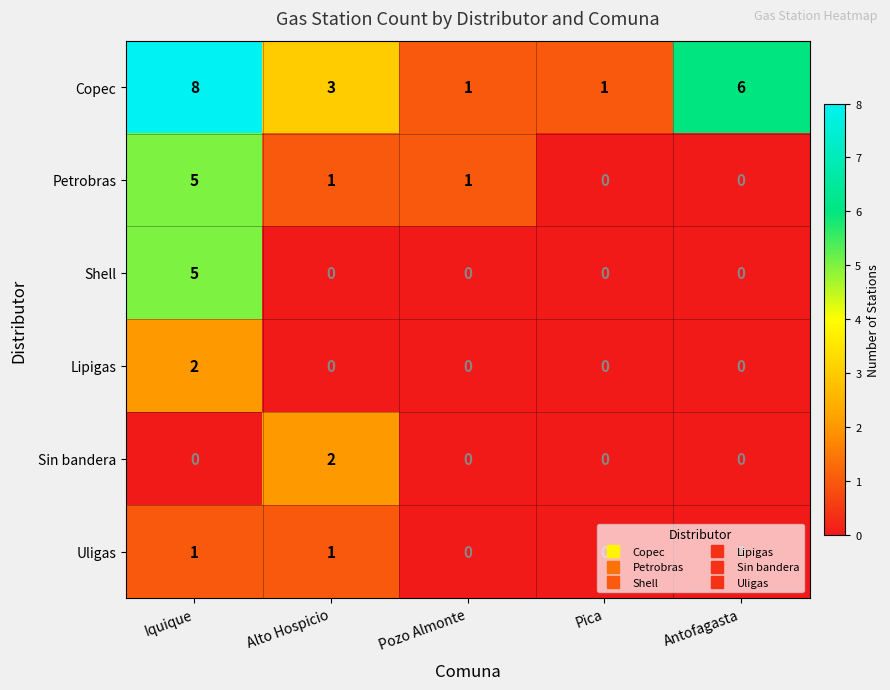

Between Iquique and Pica, which series saw the biggest shift?

Copec